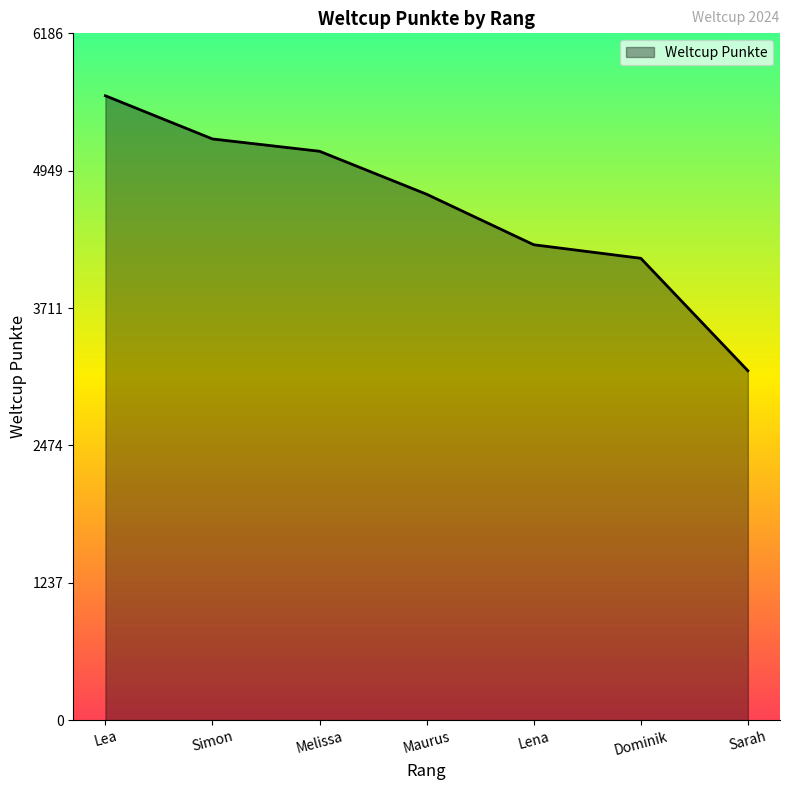

At which label does the data first exceed 4737?

Lea